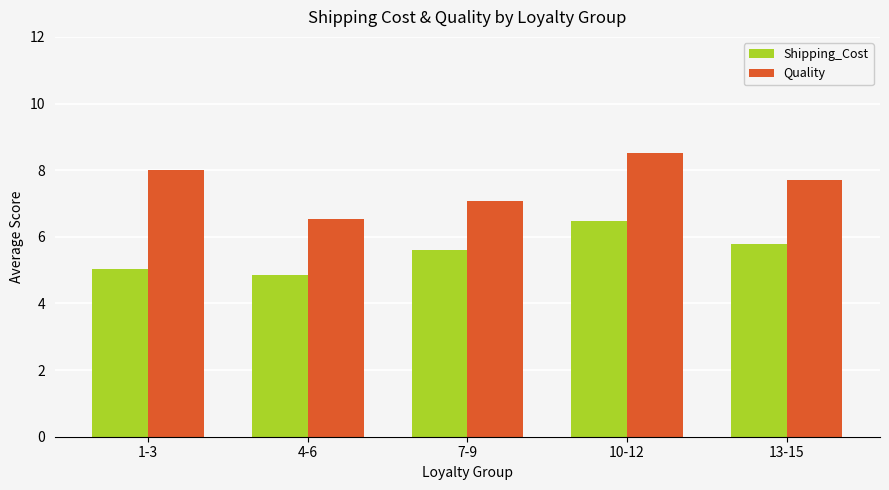

What is the total value across all series at 10-12?

15.0